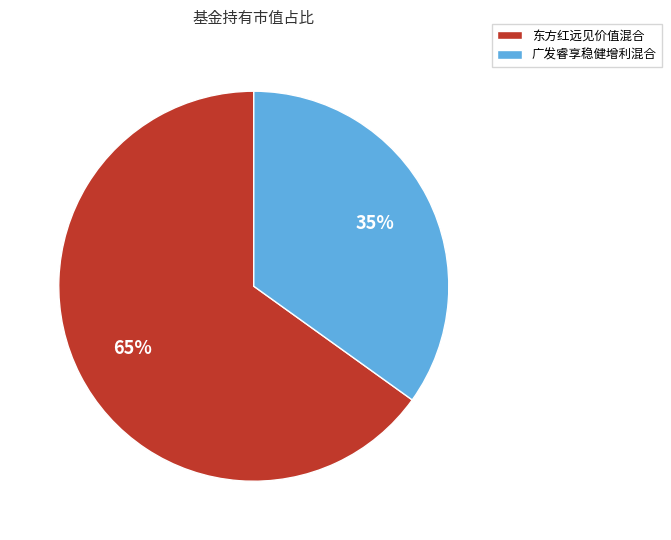

Between 东方红远见价值混合 and 广发睿享稳健增利混合, which is larger?

东方红远见价值混合